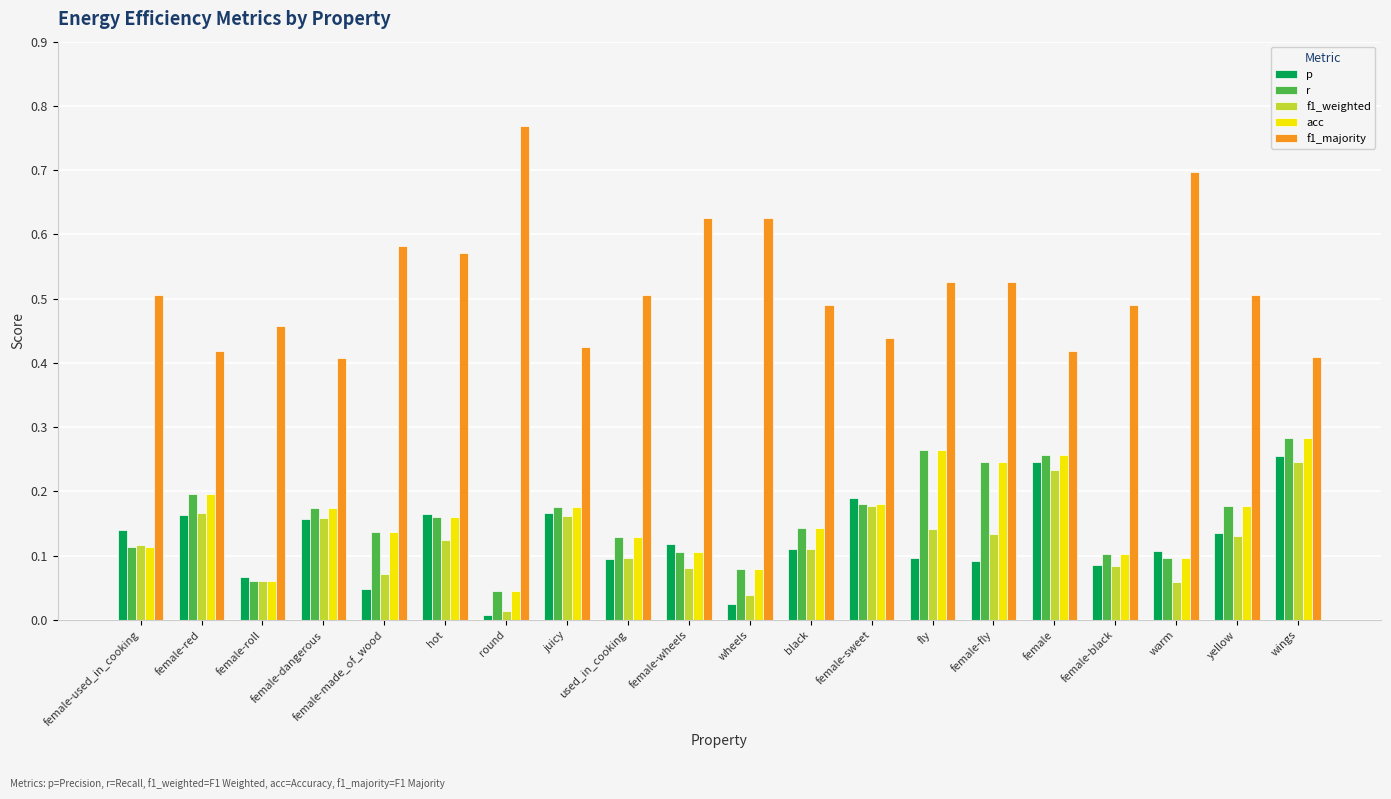

Which category has the highest value across all series?

round